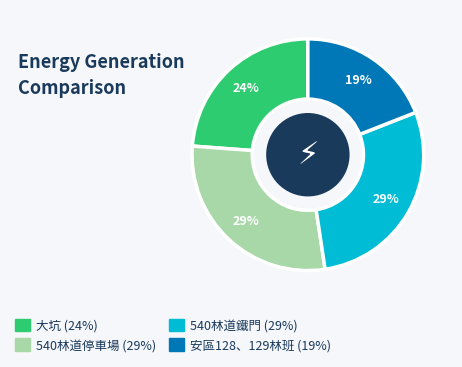

Is there any slice that represents more than half of the pie?

No